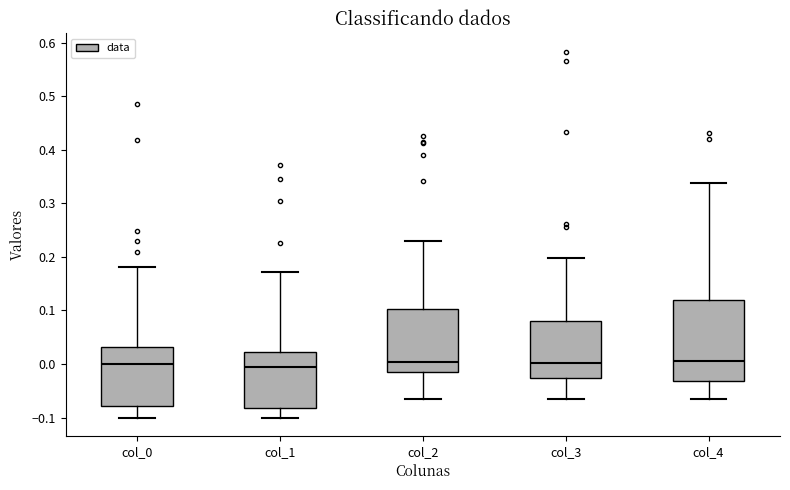

Reading left to right, transcribe this box plot: for each box, give where its median line is, the range the box spans, and where its two whiskers end, as read against the y-axis. The values are not printed on the chart, so give them approximately, as read against the axis.

col_0: median 0.00, box -0.08 to 0.03, whiskers -0.10 to 0.18
col_1: median -0.01, box -0.08 to 0.02, whiskers -0.10 to 0.17
col_2: median 0.00, box -0.02 to 0.10, whiskers -0.07 to 0.23
col_3: median 0.00, box -0.03 to 0.08, whiskers -0.07 to 0.20
col_4: median 0.01, box -0.03 to 0.12, whiskers -0.07 to 0.34